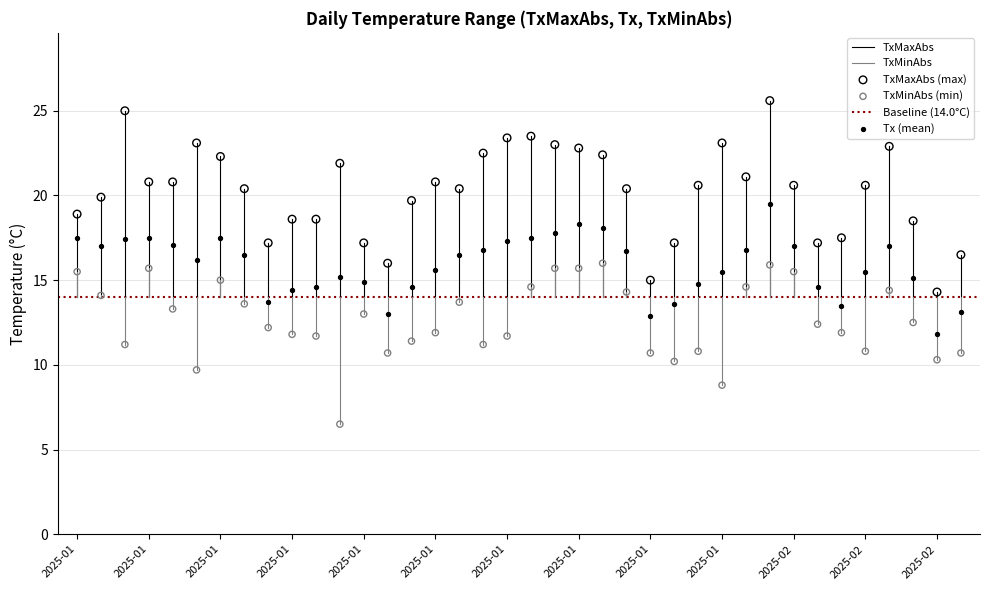

Which series has the widest spread of Y values?

TxMaxAbs (max)